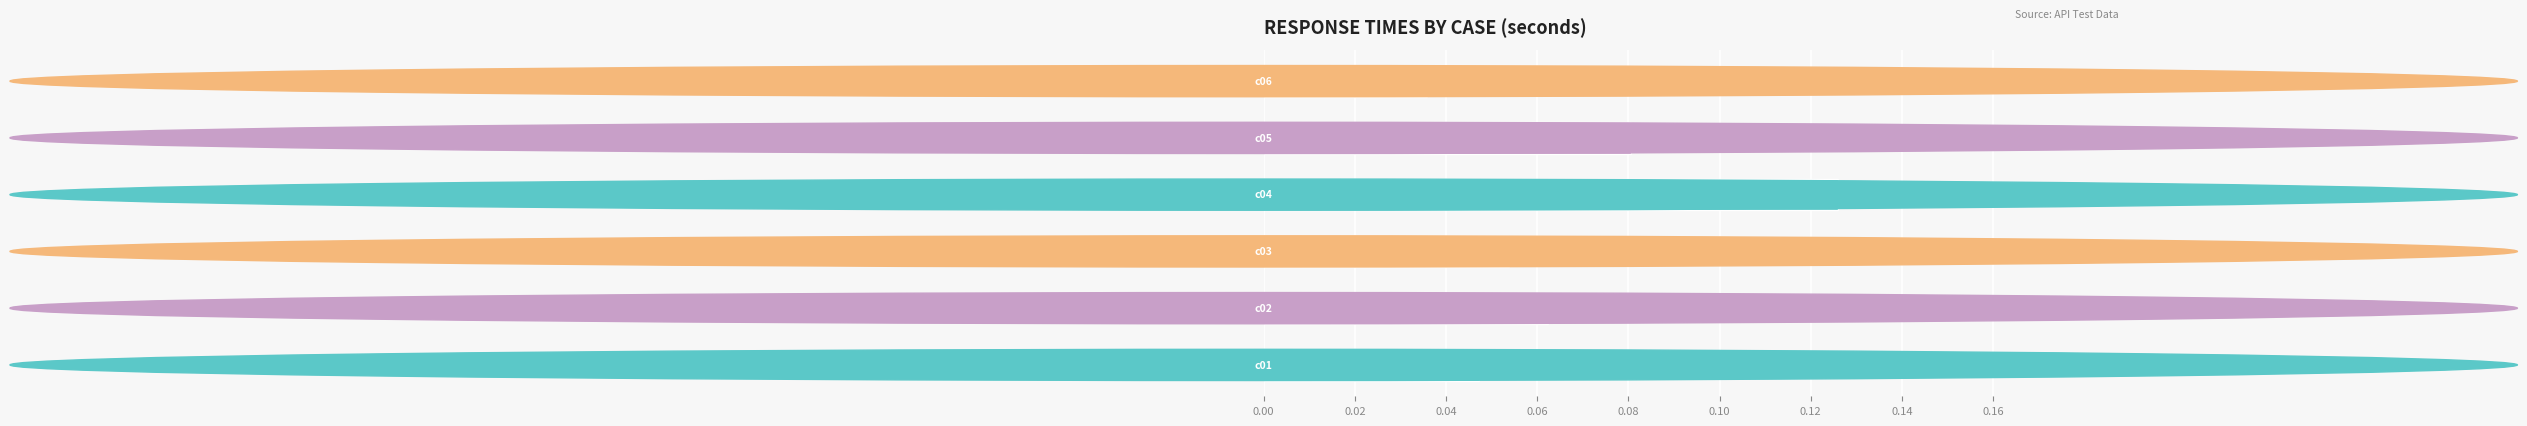

Are the bars grouped side by side (vs. stacked)?

No